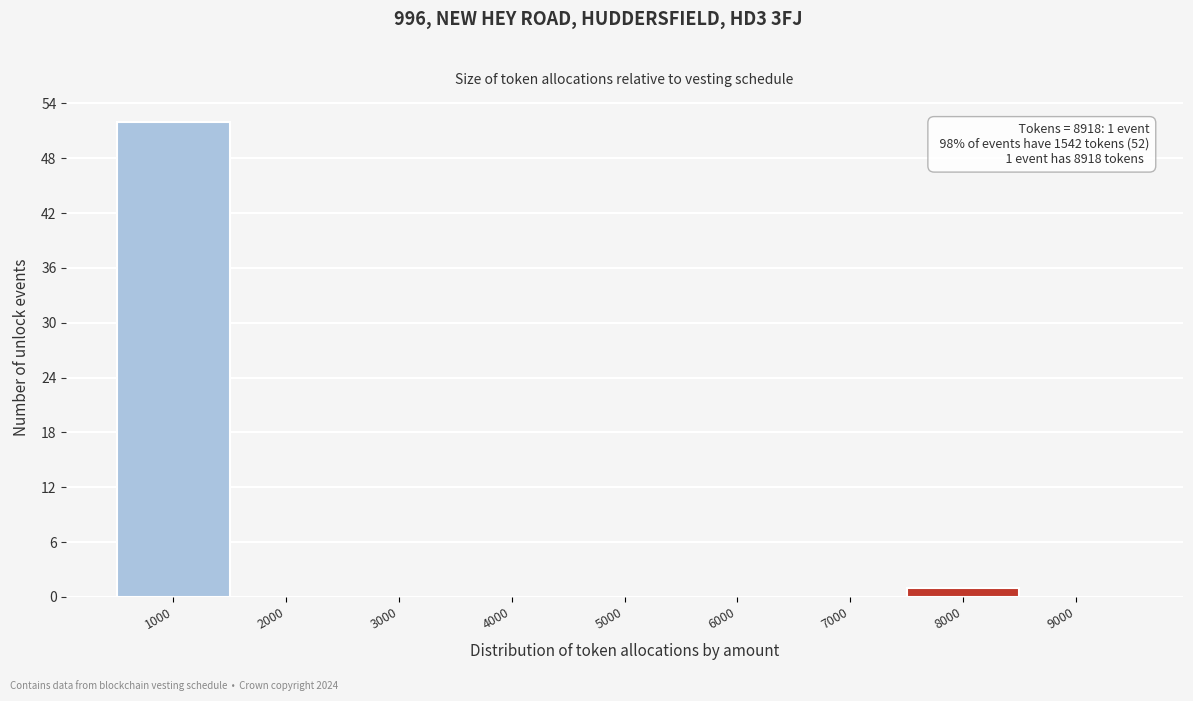

True or false: the data shows 72 at 1000.

False